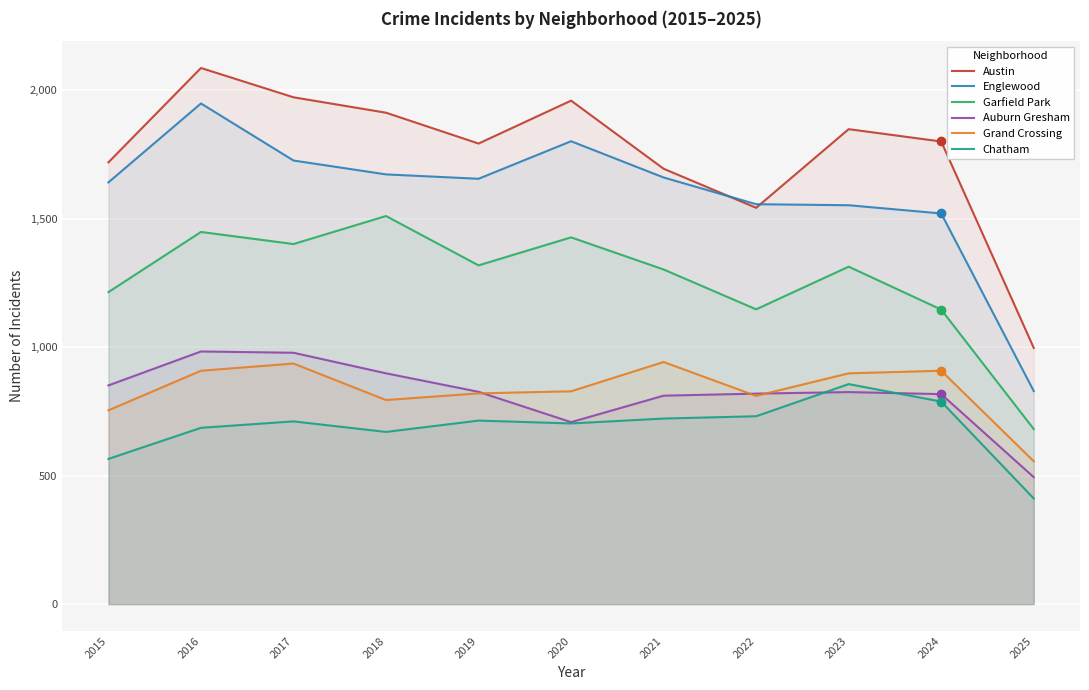

At how many categories does at least one series exceed 666?

11